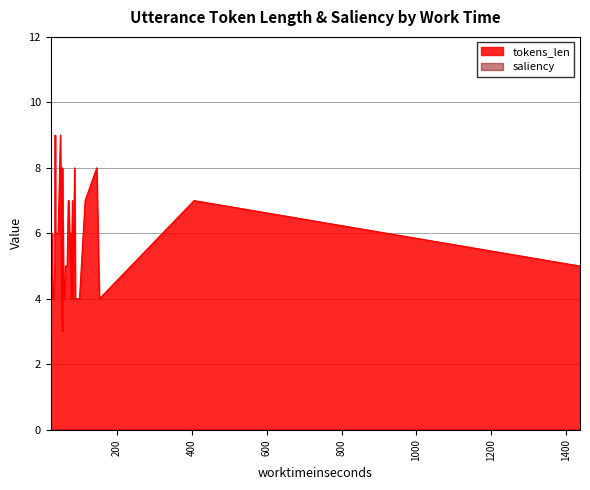

Reading right to left, list all the values displayed in this chart.

tokens_len: 5	7	5	9	4	4	7	6	4	4	5	7	4	7	3	4	6	4	4	3	7	4	5	6	4	4	8	4	4	9	8	7	6	5	8	6	4	4	6	4
saliency: 0	0	0	0	0	0	0	0	0	0	0	0	0	0	0	0	0	0	0	0	0	0	0	0	0	0	0	0	0	0	0	0	0	0	0	0	0	0	0	0